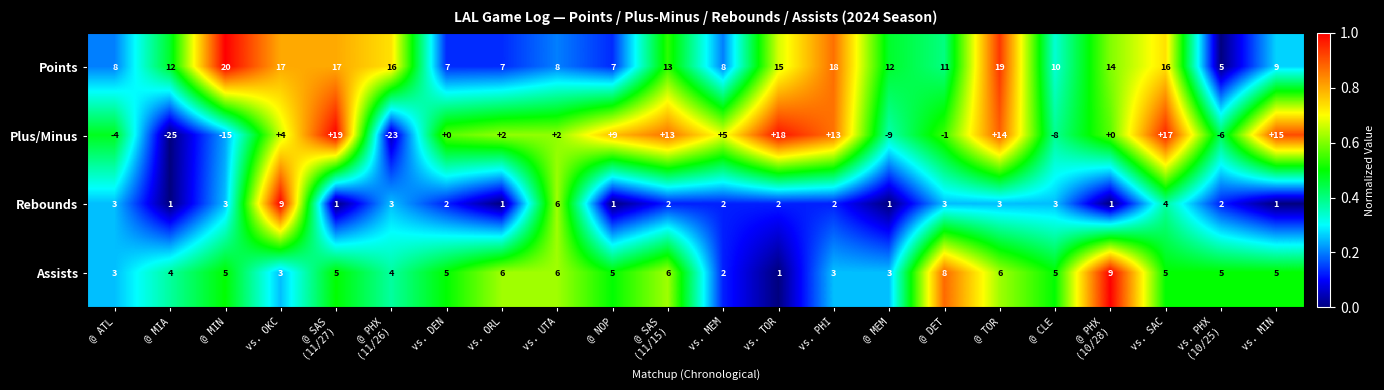

Which series has the largest range (max minus min)?

Plus/Minus